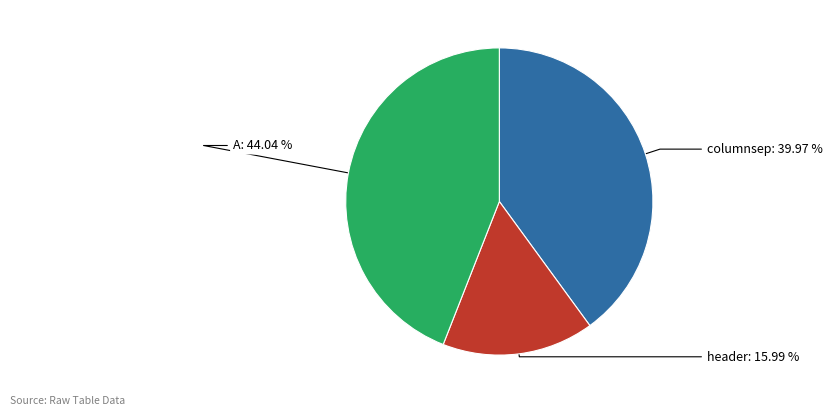

How many segments does this pie chart have?

3